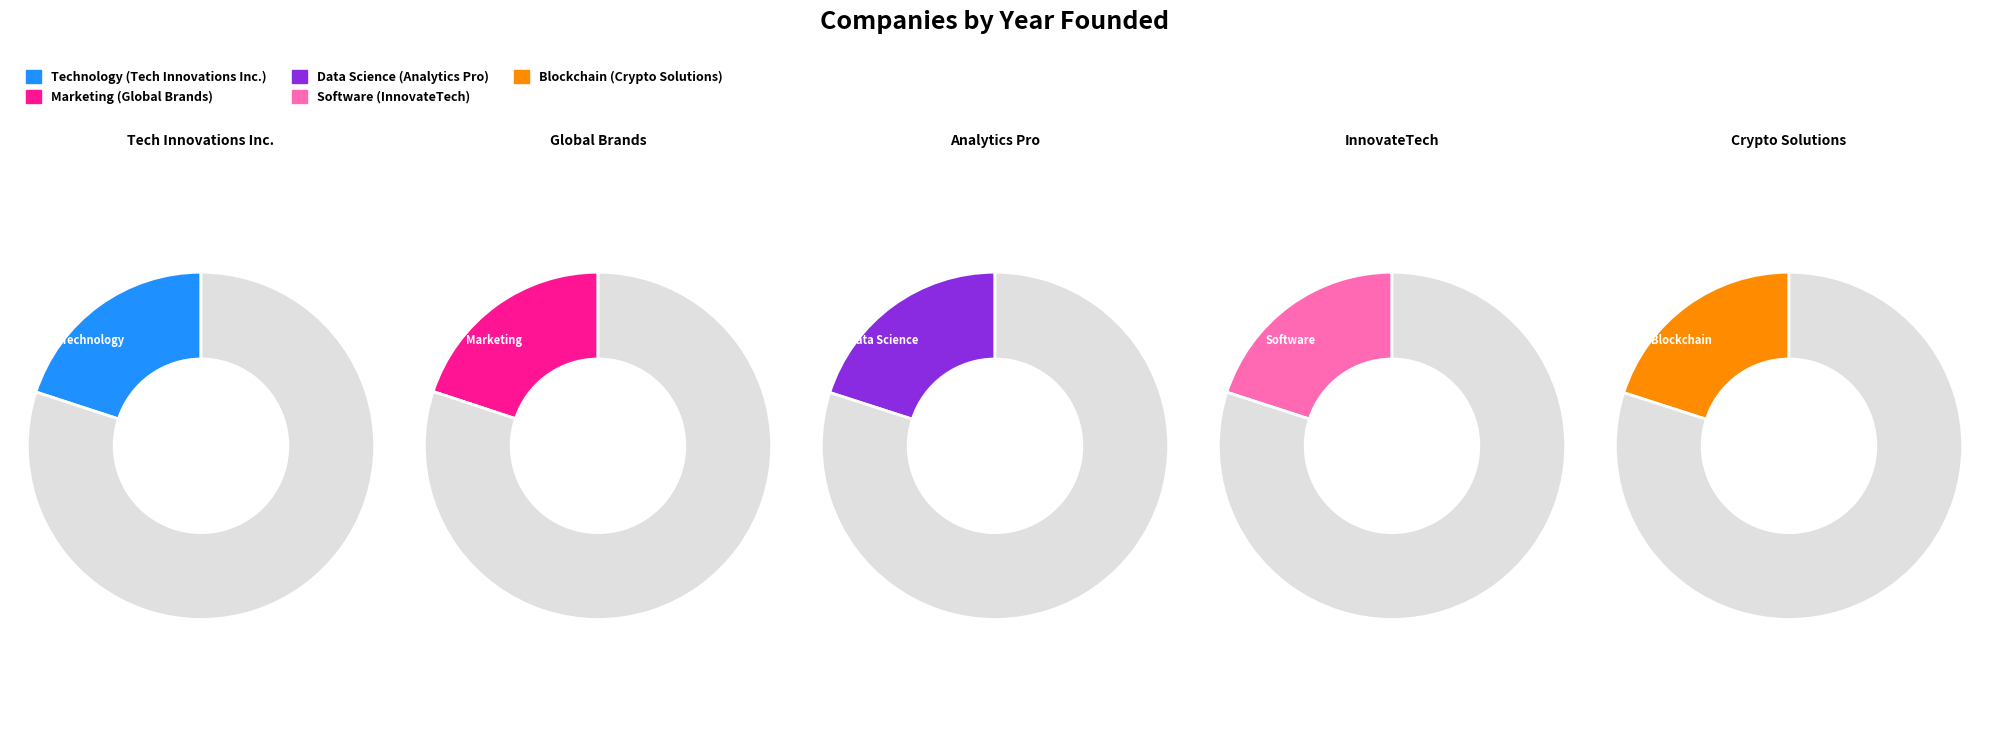

Rank the categories by value from lowest to highest.

Global Brands, Tech Innovations Inc., InnovateTech, Analytics Pro, Crypto Solutions